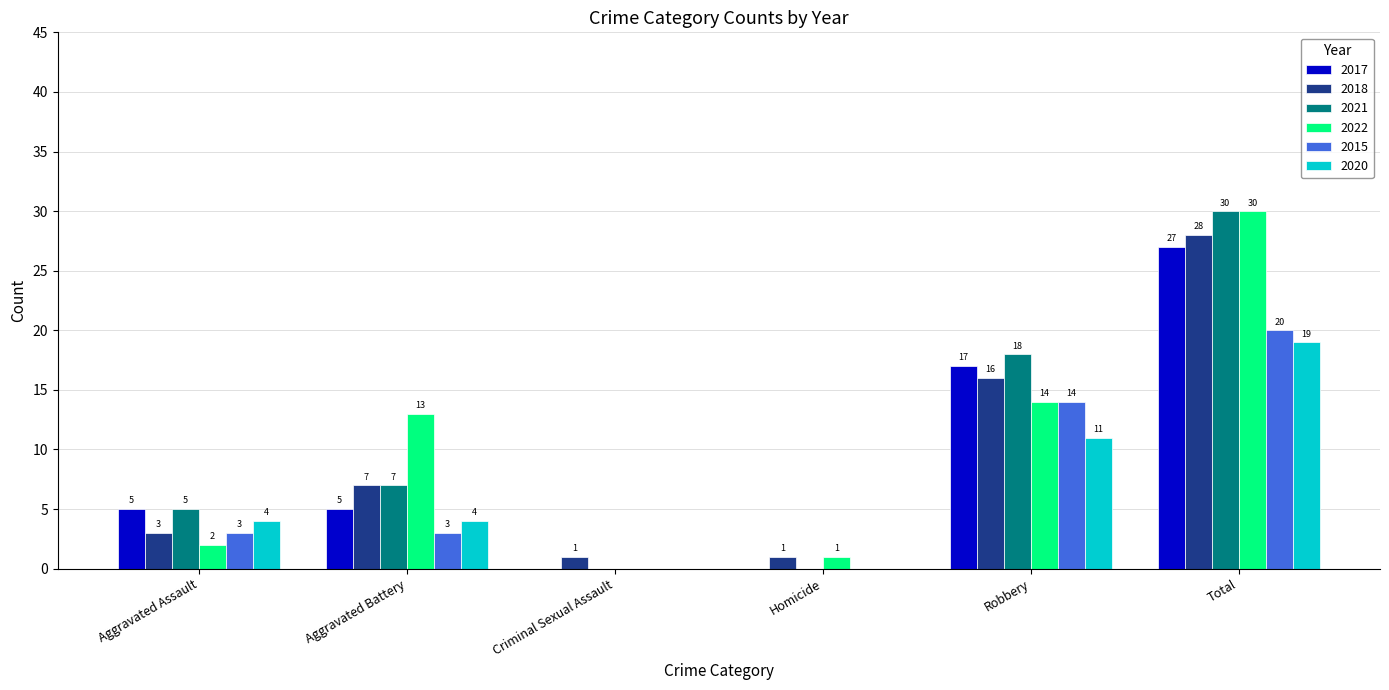

At which category does the chart reach its peak across all series?

Total